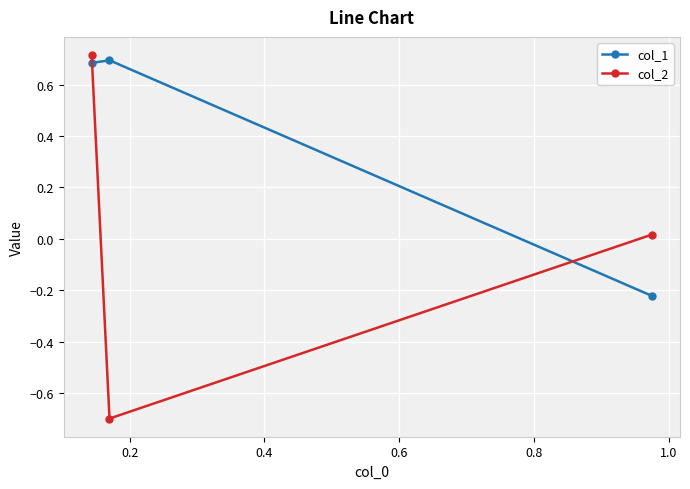

Which series has the widest spread of values?

col_2